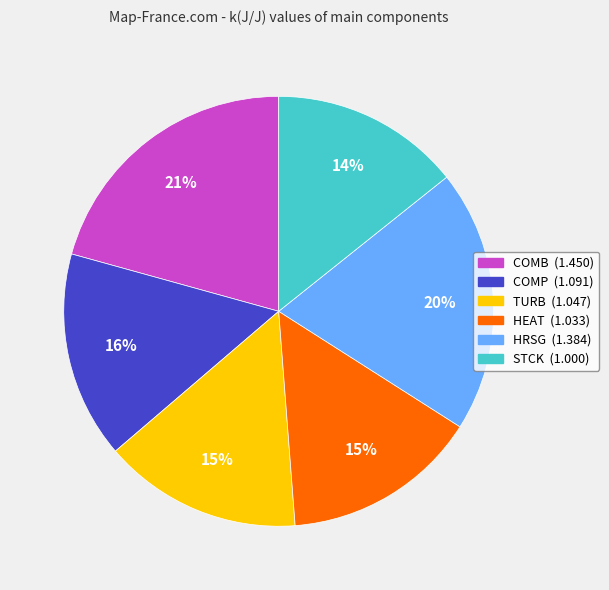

Is it true that HEAT is 15% of the pie?

True